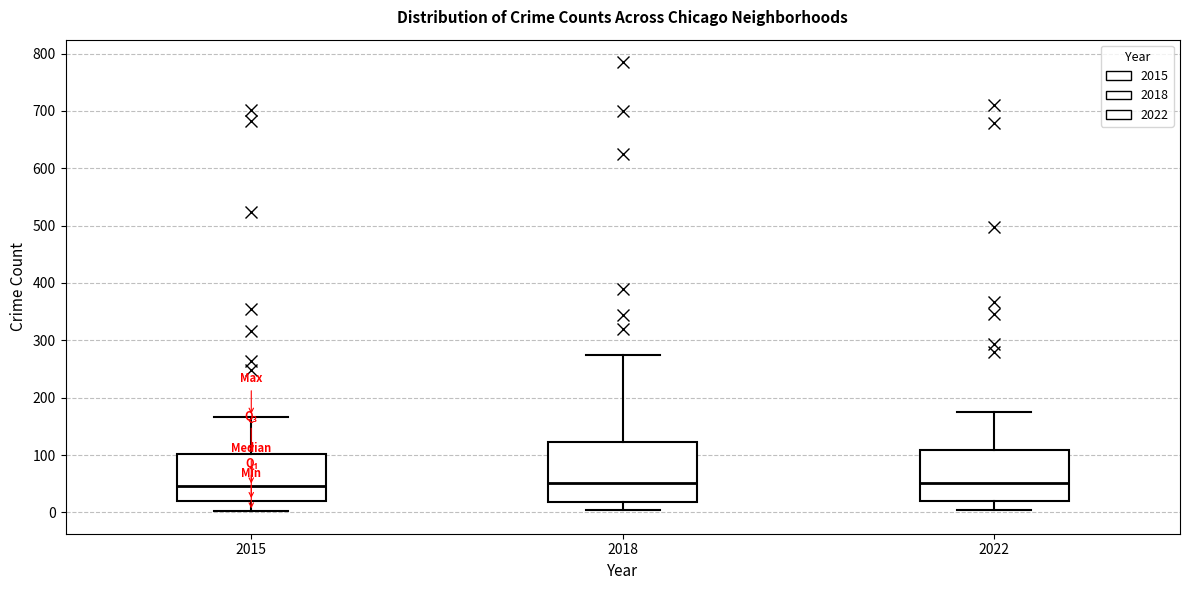

Where does the upper whisker of the box at x = 2015 end on the y-axis? The values are not printed on the chart, so give them approximately, as read against the axis.

170